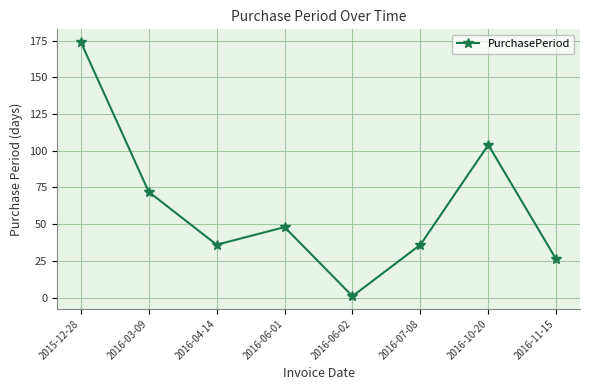

The chart shows a value of 259 at 2015-12-28. True or false?

False